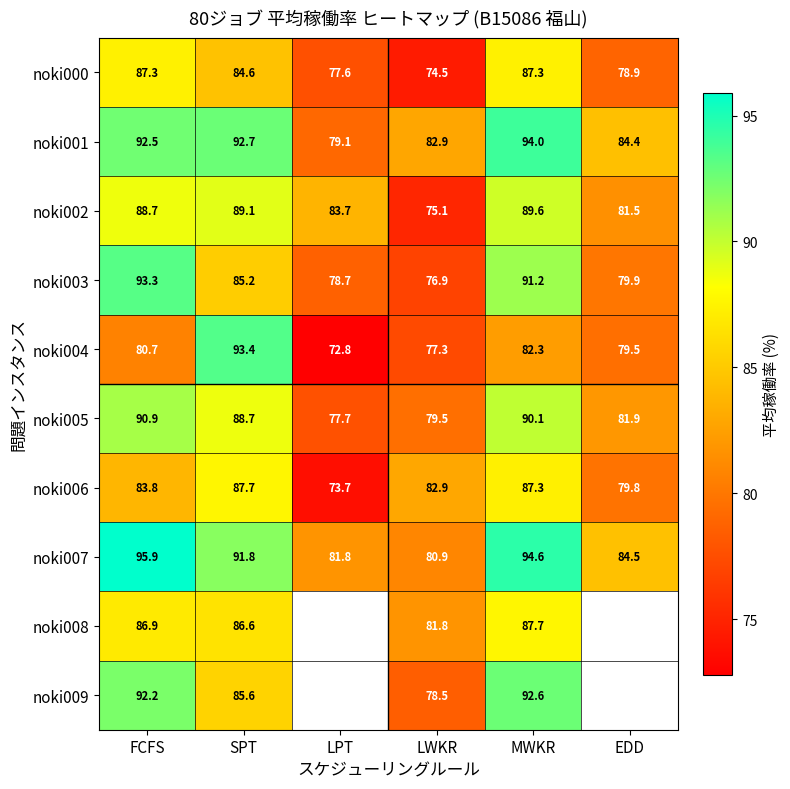

How many series are shown in this chart?

10